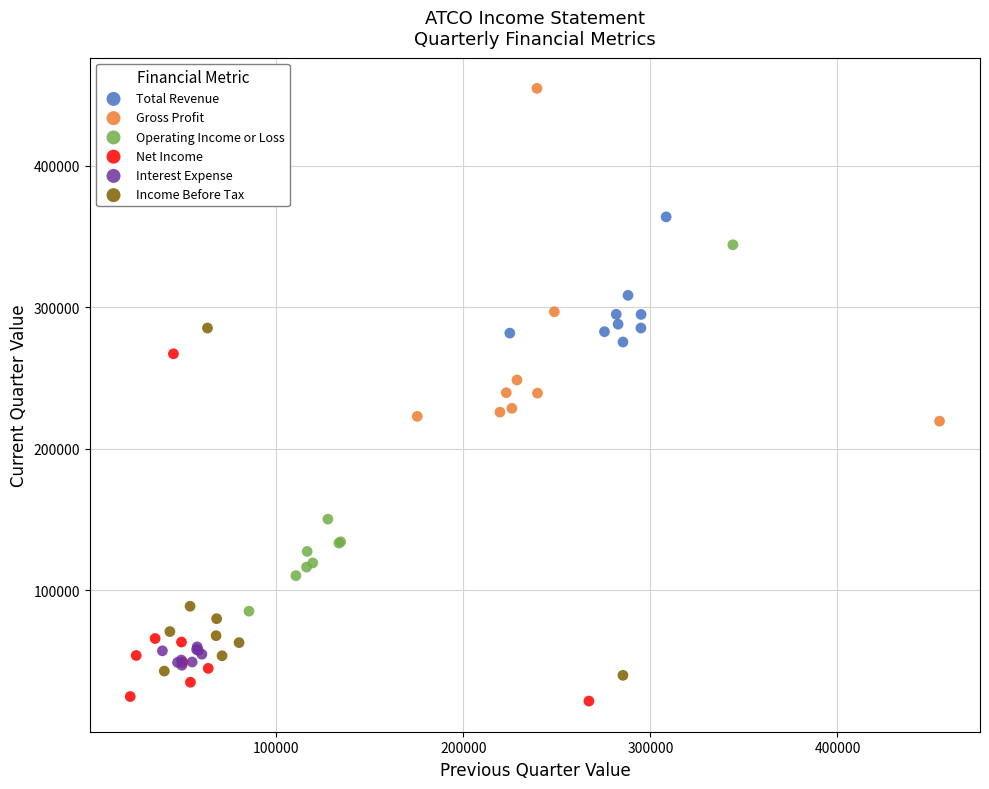

What are all the series names shown in the legend?

Total Revenue, Gross Profit, Operating Income or Loss, Net Income, Interest Expense, Income Before Tax